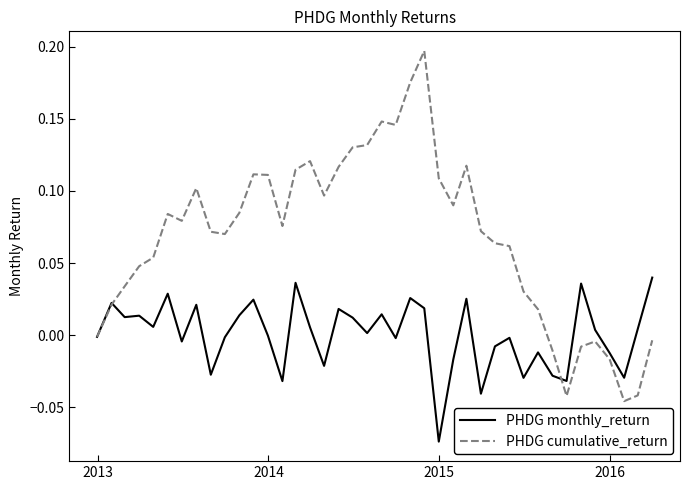

Which series has the largest range (max minus min)?

PHDG cumulative_return